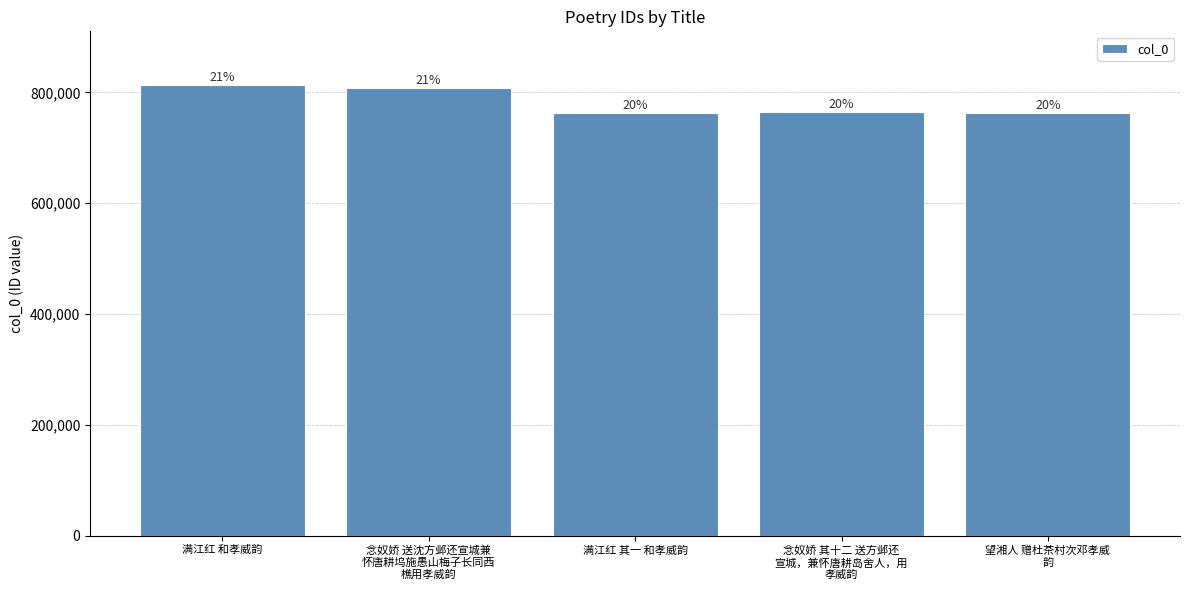

How many bars are there in total?

5